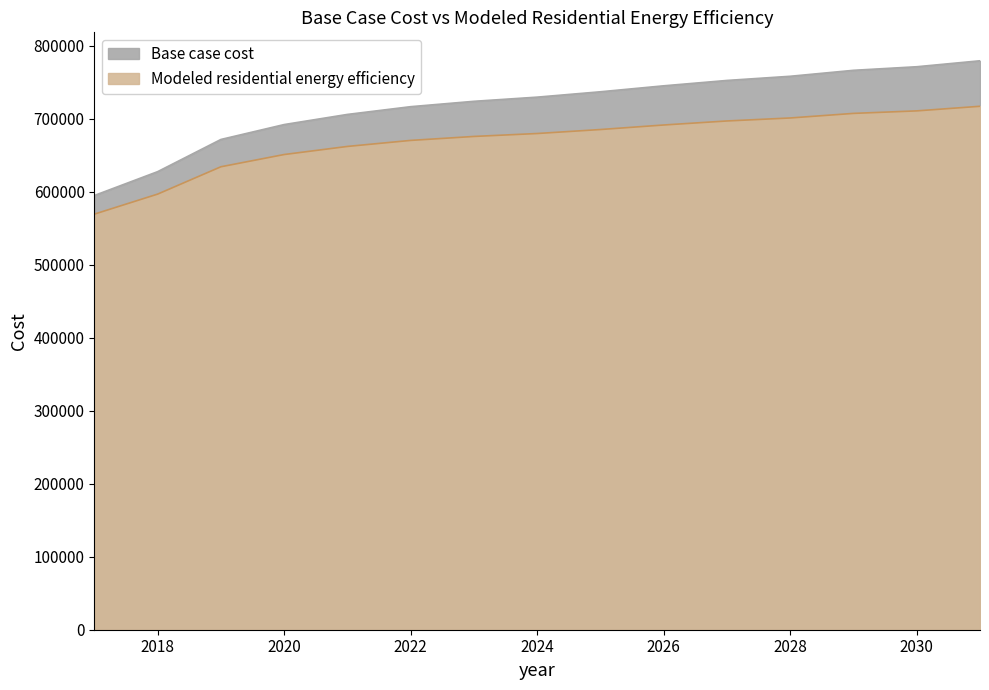

What is the total value across all series at 2027?

1449157.9